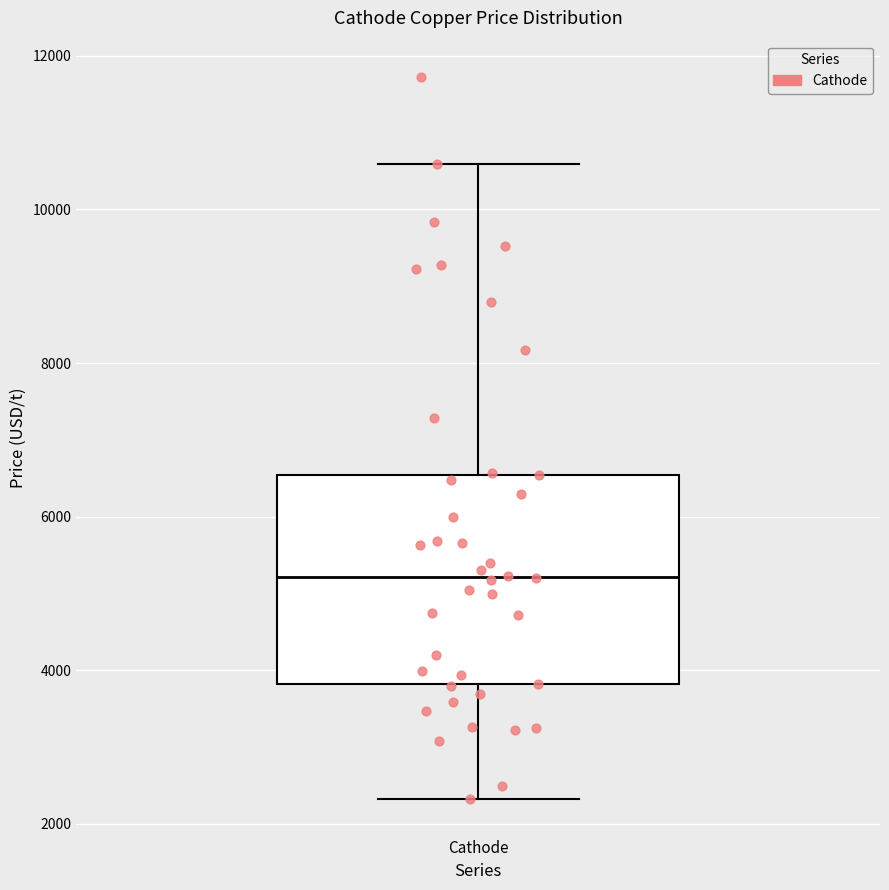

Read this box plot against the y-axis: the position of the median line, the range covered by the box, and the ends of both whiskers. The values are not printed on the chart, so give them approximately, as read against the axis.

median 5200, box 3800 to 6600, whiskers 2400 to 10600